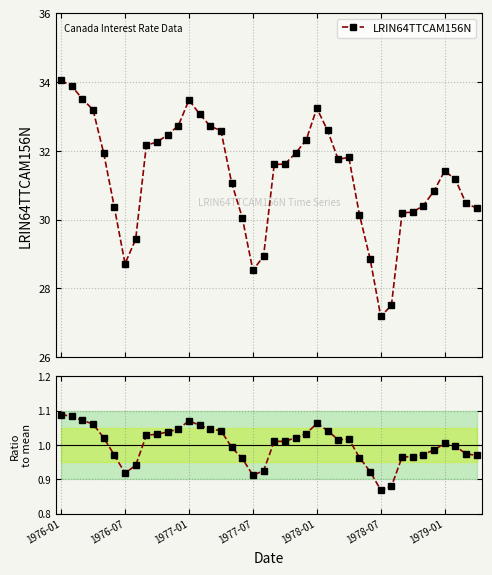

How many interior local peaks does the Ratio to mean series have?

4